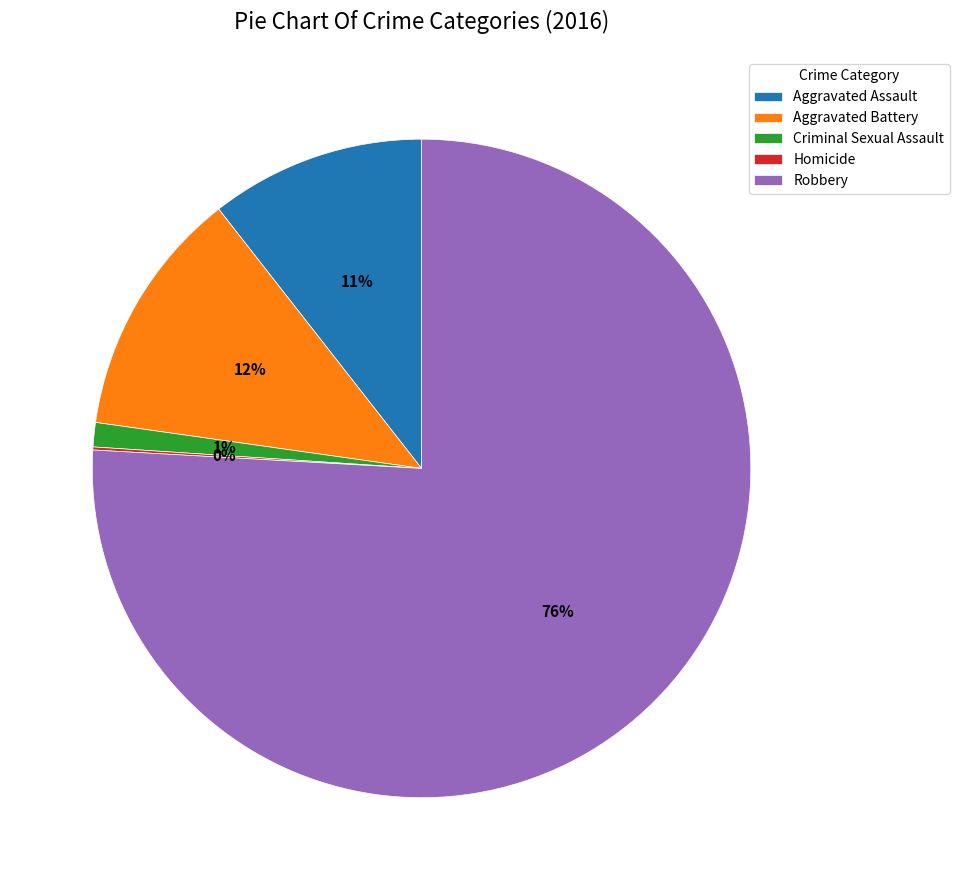

Combined, do Robbery and Criminal Sexual Assault account for over 50%?

Yes